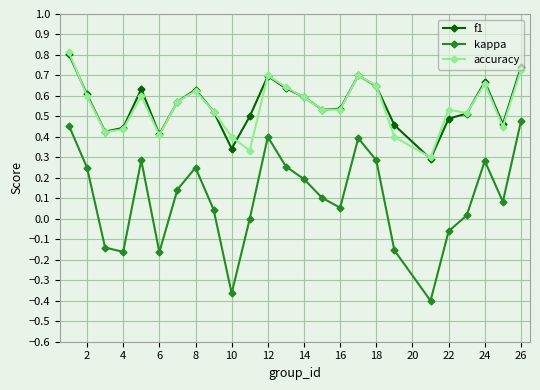

Which series has the largest range (max minus min)?

kappa